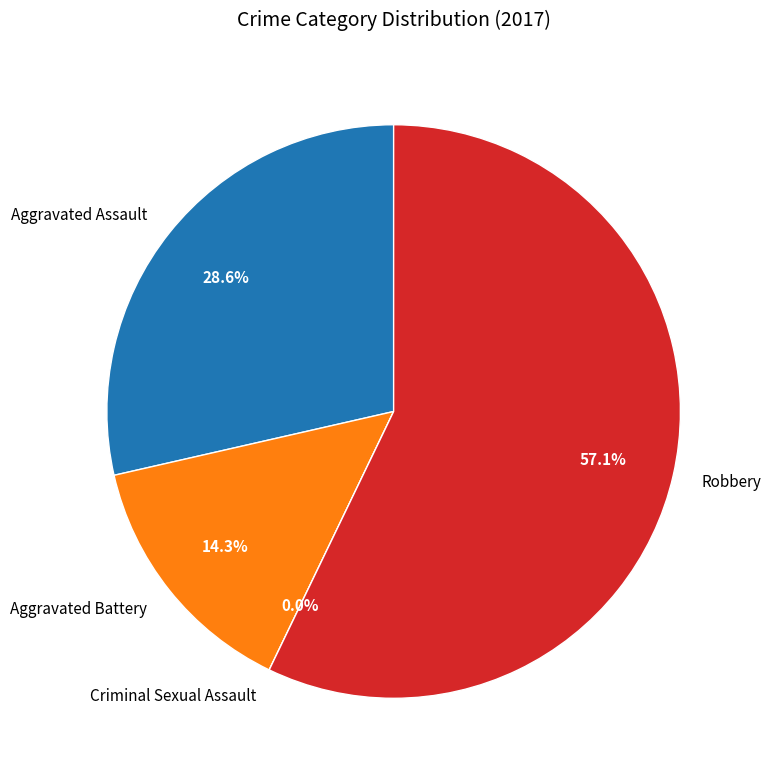

Which category has the biggest portion of the pie?

Robbery